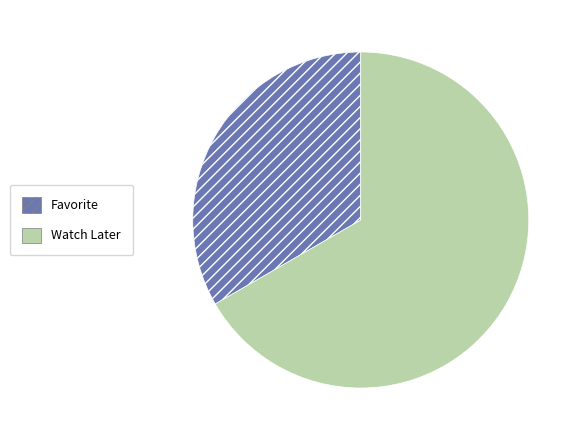

Does Watch Later account for over 50% of the chart?

Yes